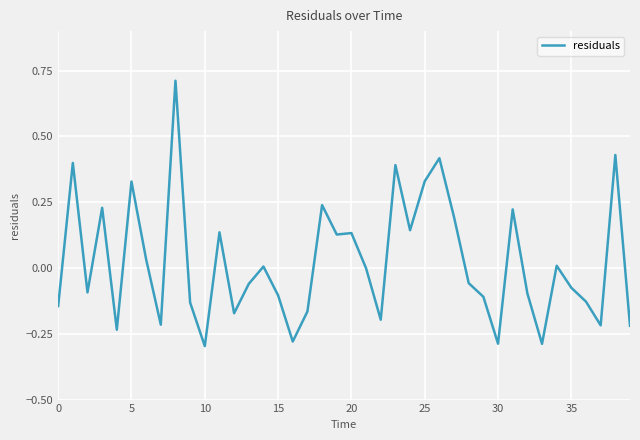

What is the greatest value displayed?

0.7